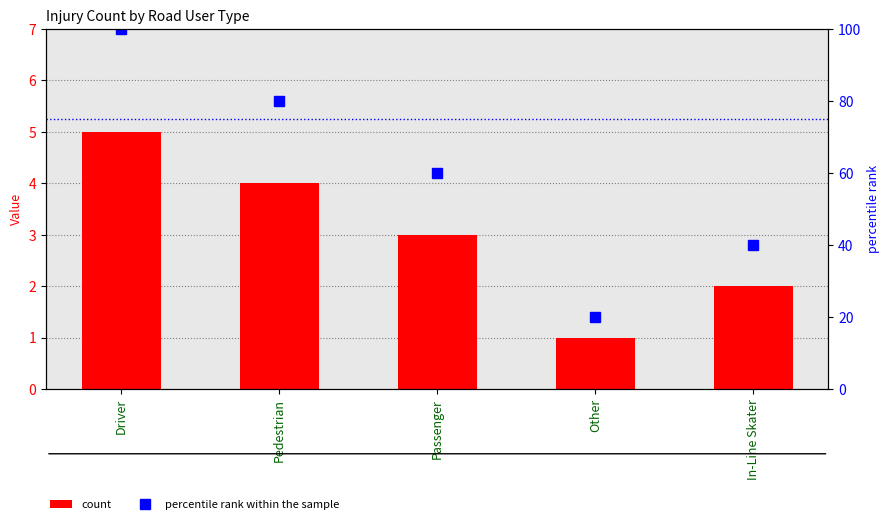

Where does the count series first go above 3?

Driver